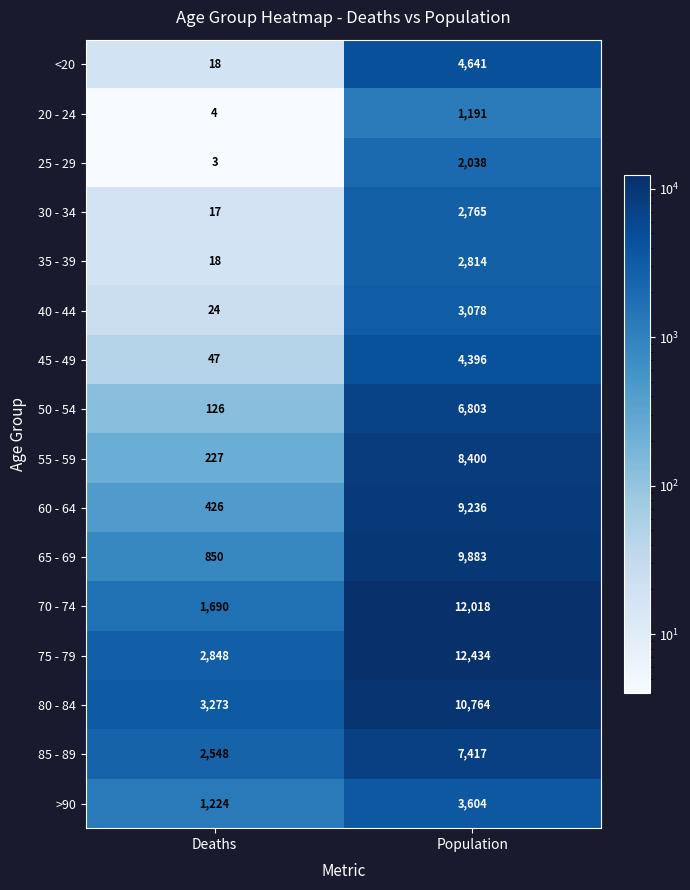

Which series has the largest total across all categories?

75 - 79